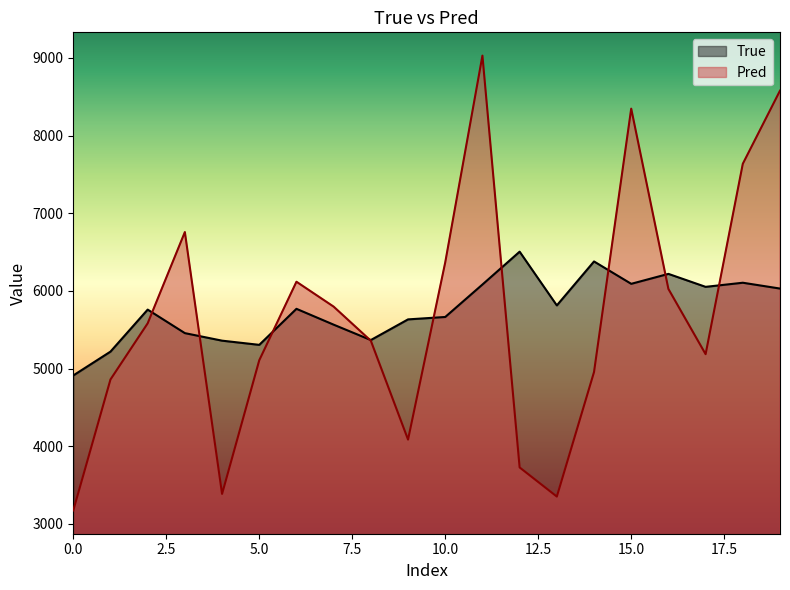

How many values in the True series are below 5769?

10